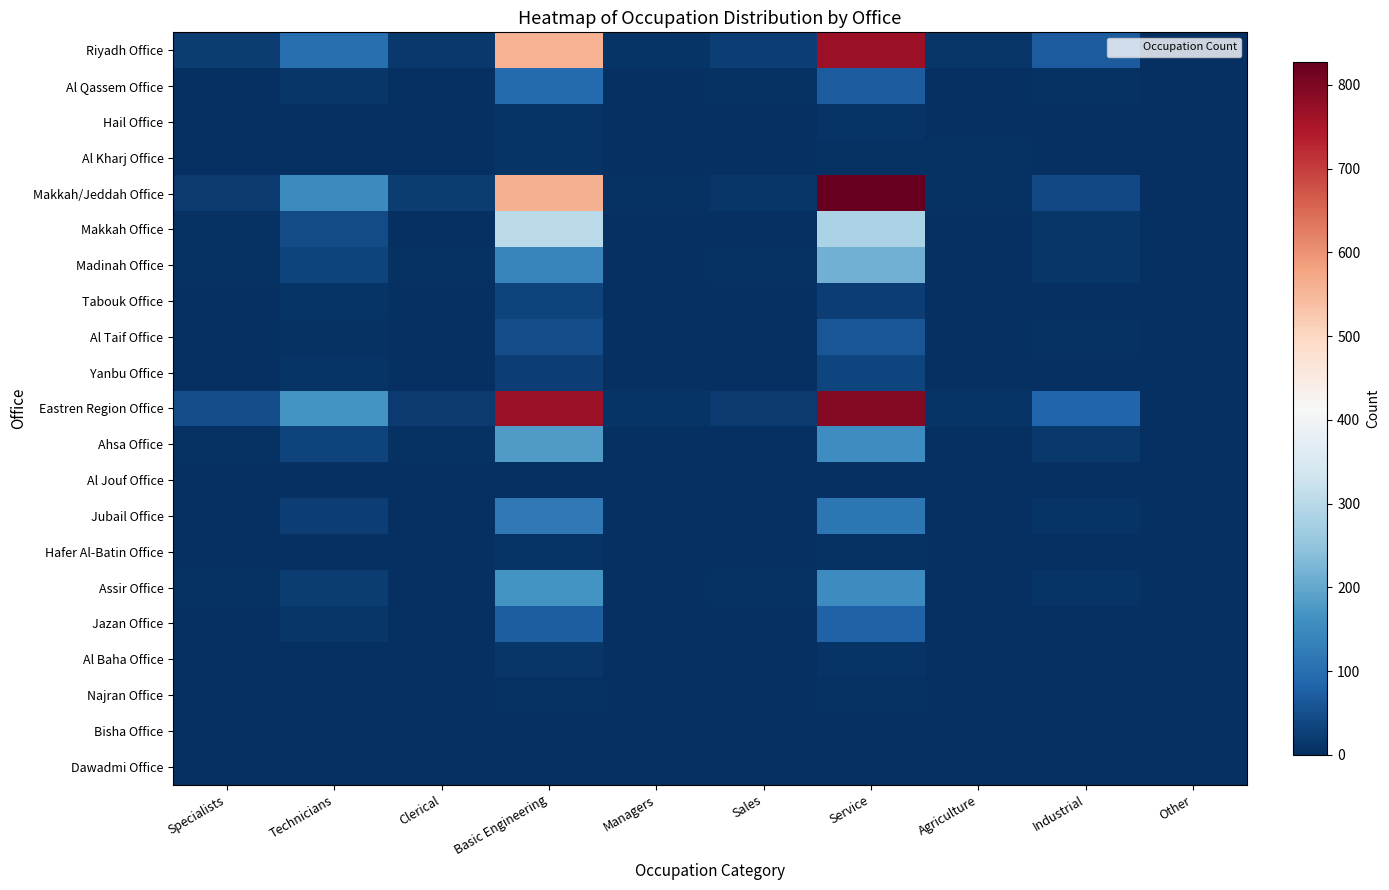

Which series has the largest total across all categories?

Eastren Region Office